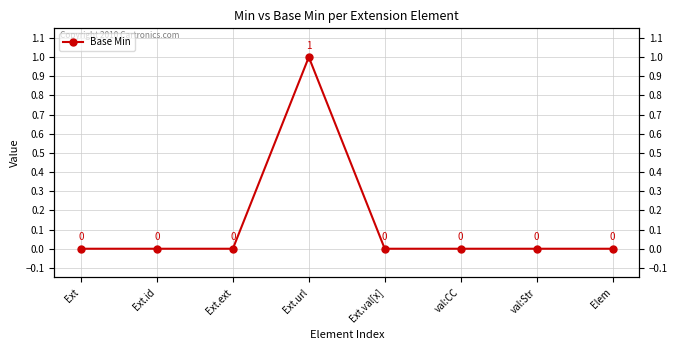

At which category does the data reach its first local peak?

Ext.url